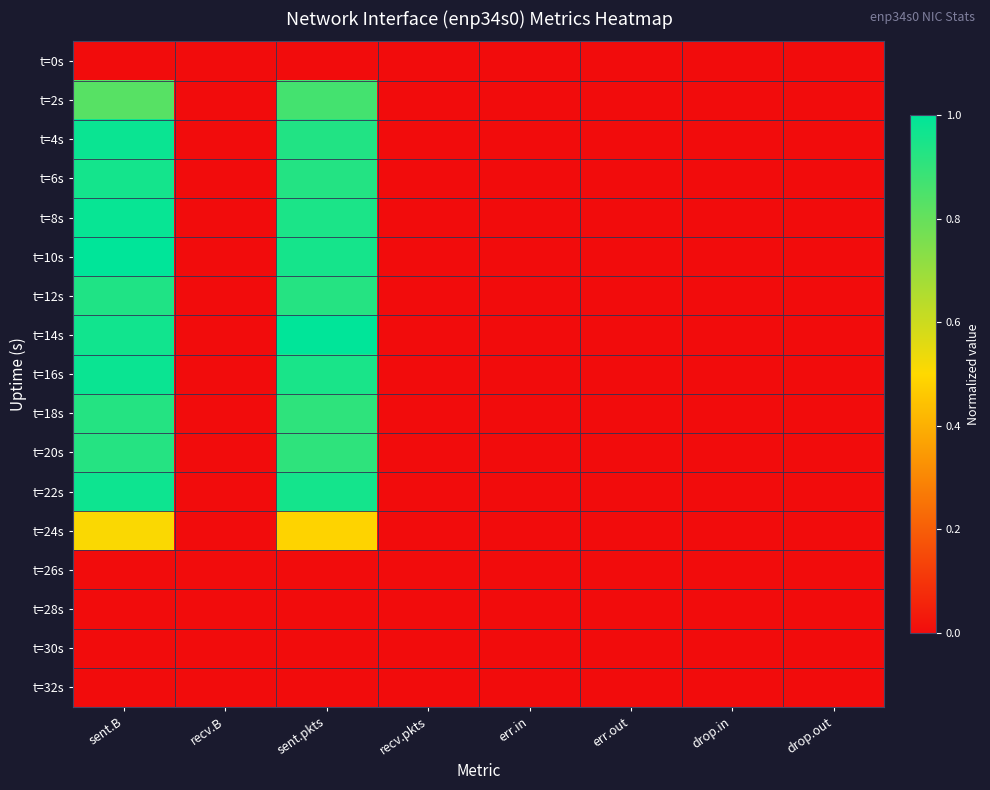

Reading left to right, extract all data points from this chart.

t=0s: sent.B=0.0	recv.B=0.0	sent.pkts=0.0	recv.pkts=0.0	err.in=0.0	err.out=0.0	drop.in=0.0	drop.out=0.0
t=2s: sent.B=0.8	recv.B=0.0	sent.pkts=0.9	recv.pkts=0.0	err.in=0.0	err.out=0.0	drop.in=0.0	drop.out=0.0
t=4s: sent.B=1.0	recv.B=0.0	sent.pkts=0.9	recv.pkts=0.0	err.in=0.0	err.out=0.0	drop.in=0.0	drop.out=0.0
t=6s: sent.B=1.0	recv.B=0.0	sent.pkts=0.9	recv.pkts=0.0	err.in=0.0	err.out=0.0	drop.in=0.0	drop.out=0.0
t=8s: sent.B=1.0	recv.B=0.0	sent.pkts=0.9	recv.pkts=0.0	err.in=0.0	err.out=0.0	drop.in=0.0	drop.out=0.0
t=10s: sent.B=1.0	recv.B=0.0	sent.pkts=1.0	recv.pkts=0.0	err.in=0.0	err.out=0.0	drop.in=0.0	drop.out=0.0
t=12s: sent.B=0.9	recv.B=0.0	sent.pkts=0.9	recv.pkts=0.0	err.in=0.0	err.out=0.0	drop.in=0.0	drop.out=0.0
t=14s: sent.B=1.0	recv.B=0.0	sent.pkts=1.0	recv.pkts=0.0	err.in=0.0	err.out=0.0	drop.in=0.0	drop.out=0.0
t=16s: sent.B=1.0	recv.B=0.0	sent.pkts=0.9	recv.pkts=0.0	err.in=0.0	err.out=0.0	drop.in=0.0	drop.out=0.0
t=18s: sent.B=0.9	recv.B=0.0	sent.pkts=0.9	recv.pkts=0.0	err.in=0.0	err.out=0.0	drop.in=0.0	drop.out=0.0
t=20s: sent.B=0.9	recv.B=0.0	sent.pkts=0.9	recv.pkts=0.0	err.in=0.0	err.out=0.0	drop.in=0.0	drop.out=0.0
t=22s: sent.B=1.0	recv.B=0.0	sent.pkts=1.0	recv.pkts=0.0	err.in=0.0	err.out=0.0	drop.in=0.0	drop.out=0.0
t=24s: sent.B=0.5	recv.B=0.0	sent.pkts=0.5	recv.pkts=0.0	err.in=0.0	err.out=0.0	drop.in=0.0	drop.out=0.0
t=26s: sent.B=0.0	recv.B=0.0	sent.pkts=0.0	recv.pkts=0.0	err.in=0.0	err.out=0.0	drop.in=0.0	drop.out=0.0
t=28s: sent.B=0.0	recv.B=0.0	sent.pkts=0.0	recv.pkts=0.0	err.in=0.0	err.out=0.0	drop.in=0.0	drop.out=0.0
t=30s: sent.B=0.0	recv.B=0.0	sent.pkts=0.0	recv.pkts=0.0	err.in=0.0	err.out=0.0	drop.in=0.0	drop.out=0.0
t=32s: sent.B=0.0	recv.B=0.0	sent.pkts=0.0	recv.pkts=0.0	err.in=0.0	err.out=0.0	drop.in=0.0	drop.out=0.0